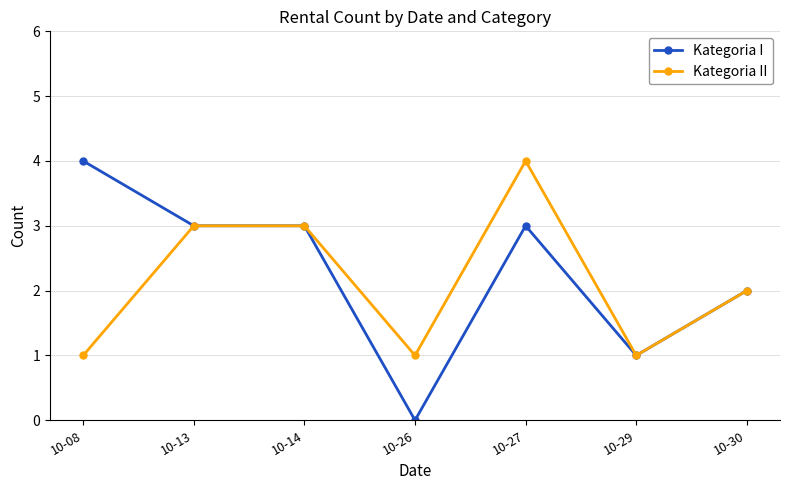

True or false: Kategoria II has more than 2 interior local peaks.

False